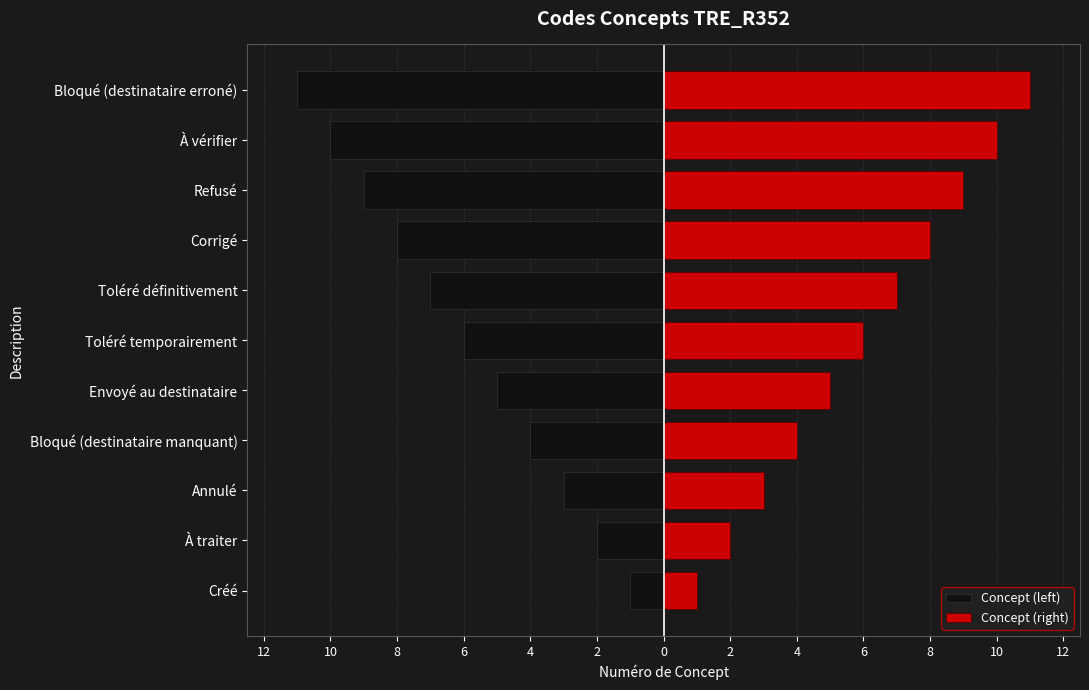

Which series has the largest total across all categories?

Concept (right)